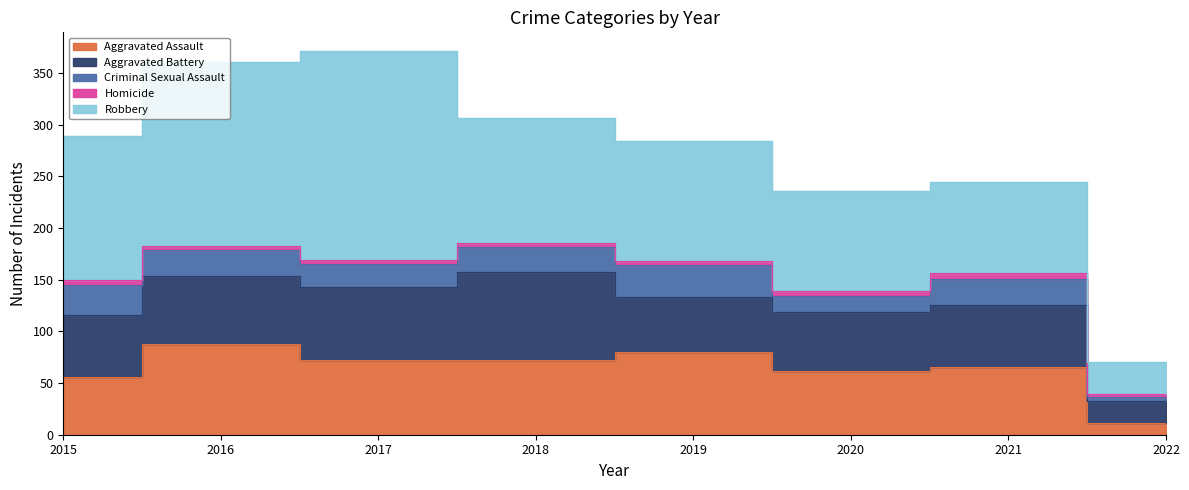

Where does the Criminal Sexual Assault series first go above 25?

2015